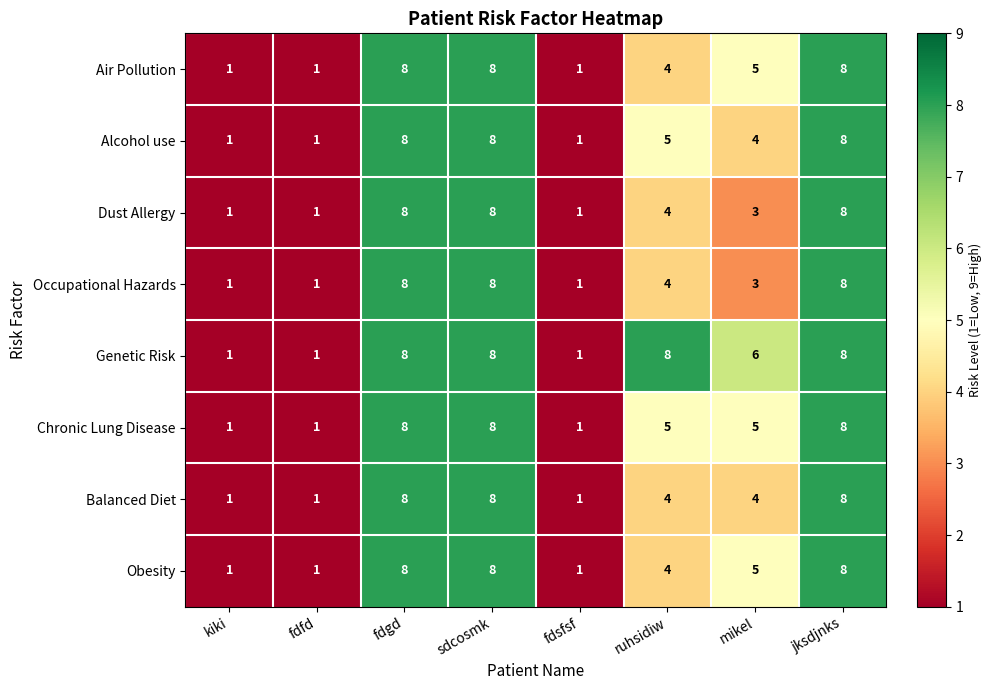

Where is Alcohol use nearest to the value 4?

mikel